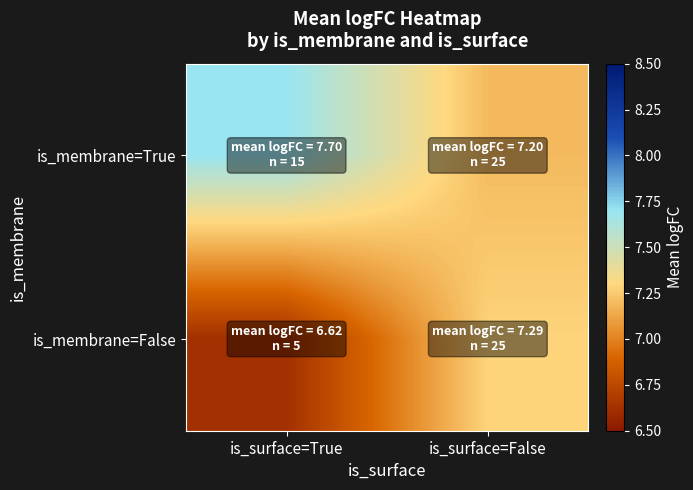

Which series has the widest spread of values?

is_membrane=False